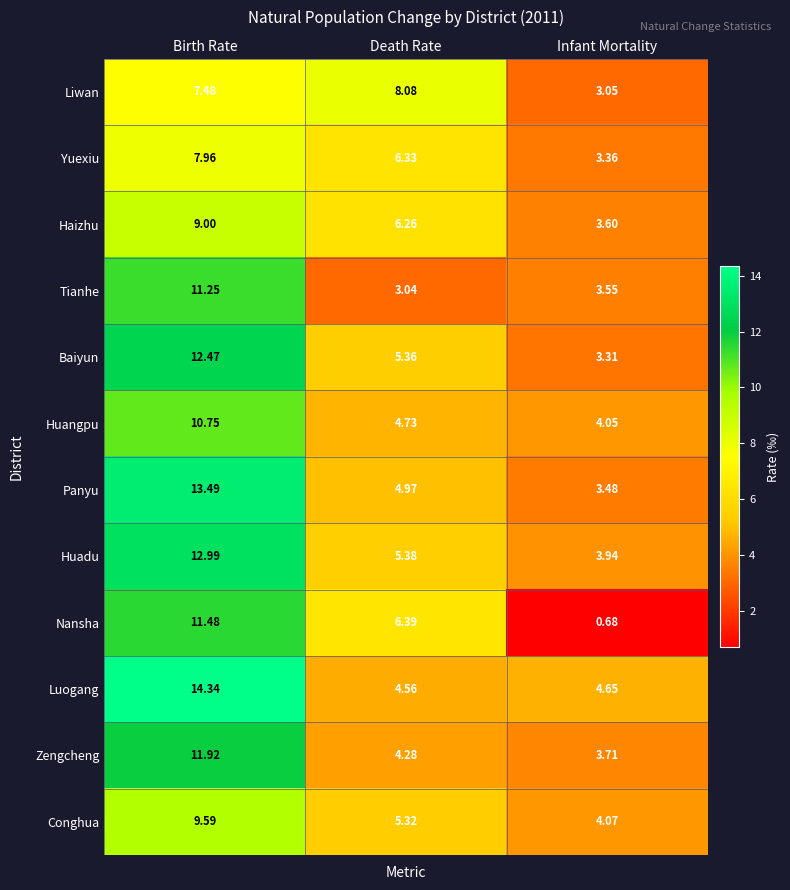

Which series has the largest range (max minus min)?

Nansha